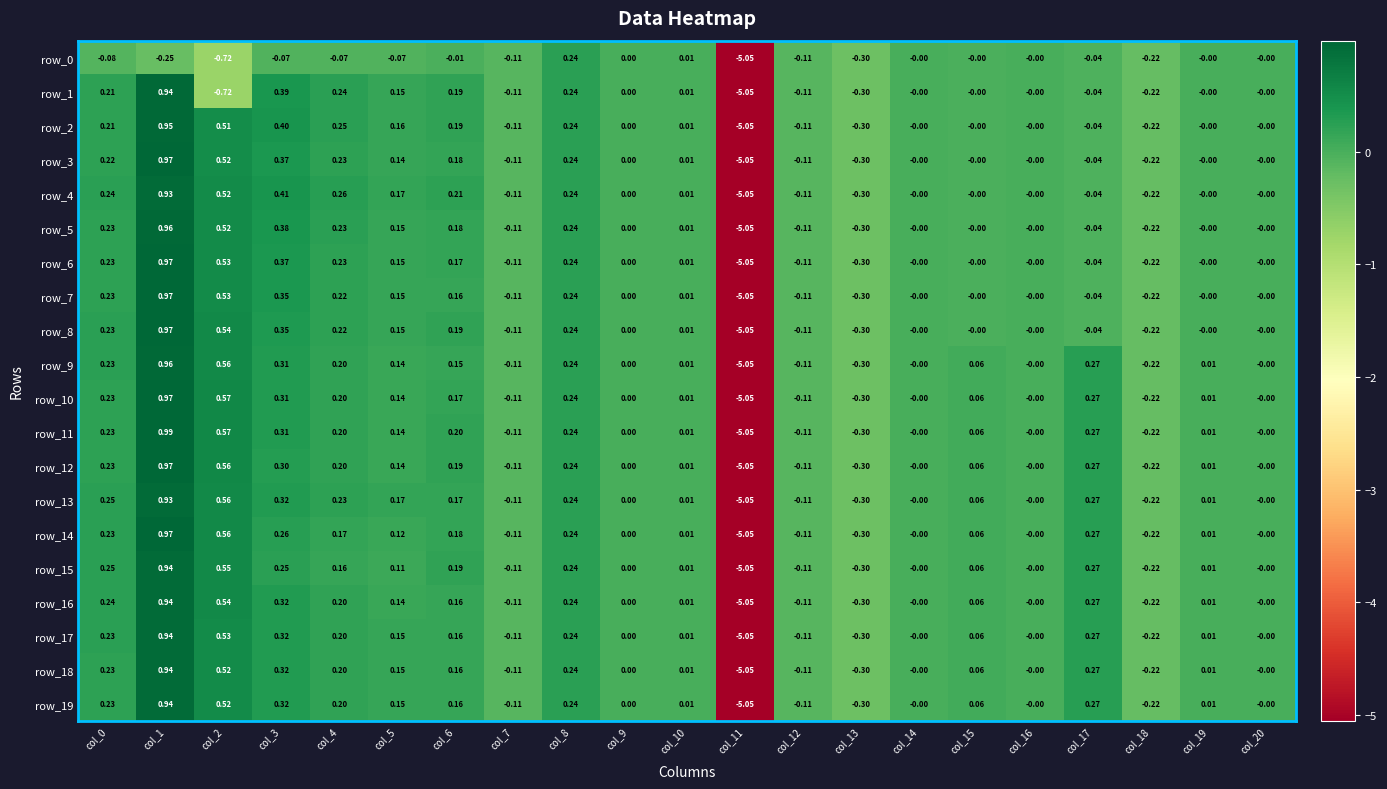

Is the value of row_9 at col_20 greater than the value of row_6 at col_1?

No